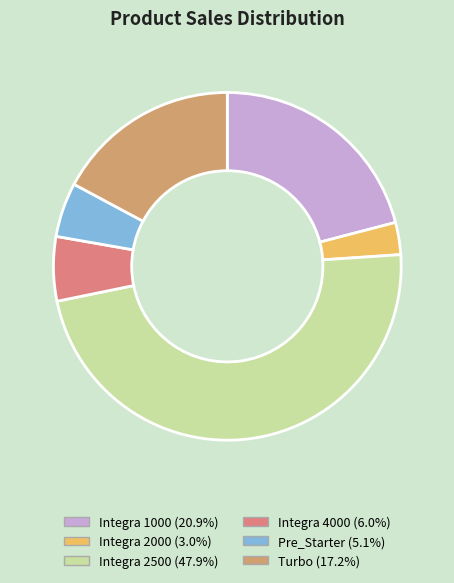

Rank the categories by value from lowest to highest.

Integra 2000, Pre_Starter, Integra 4000, Turbo, Integra 1000, Integra 2500